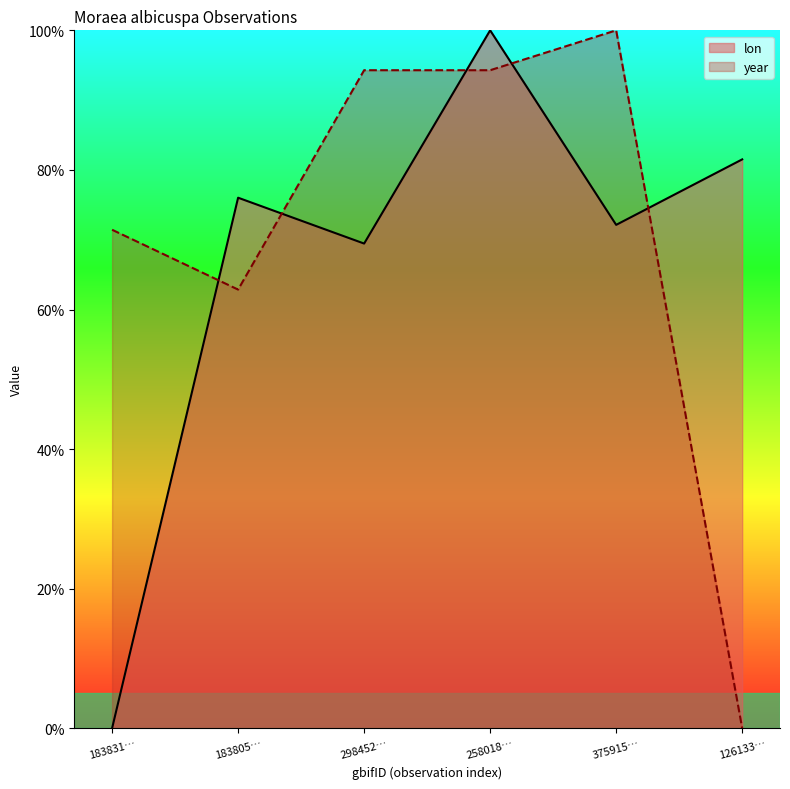

What position from the left is 183805…?

2